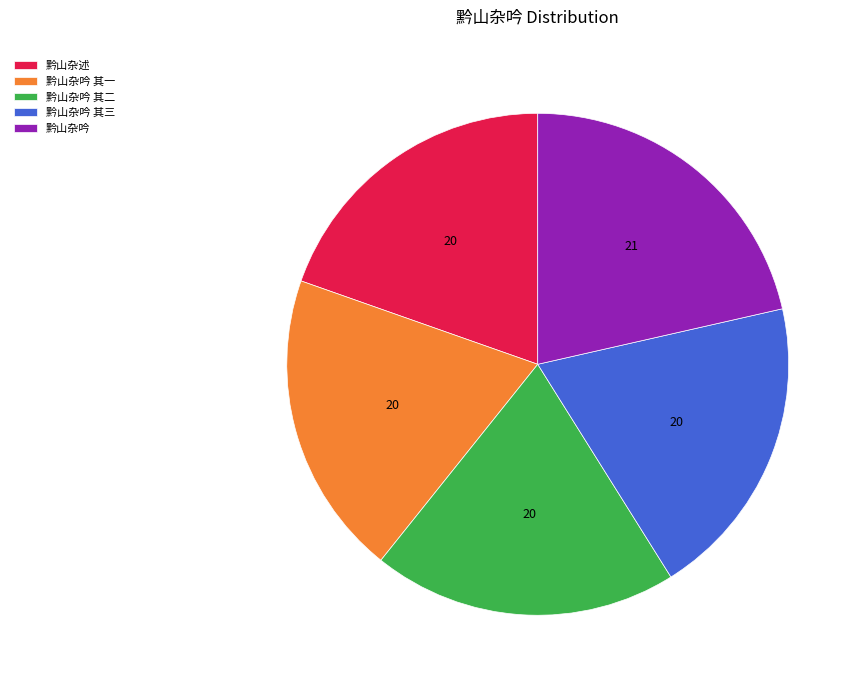

What is the ratio of the value at 黔山杂吟 其一 to the value at 黔山杂吟 其二?

1.0